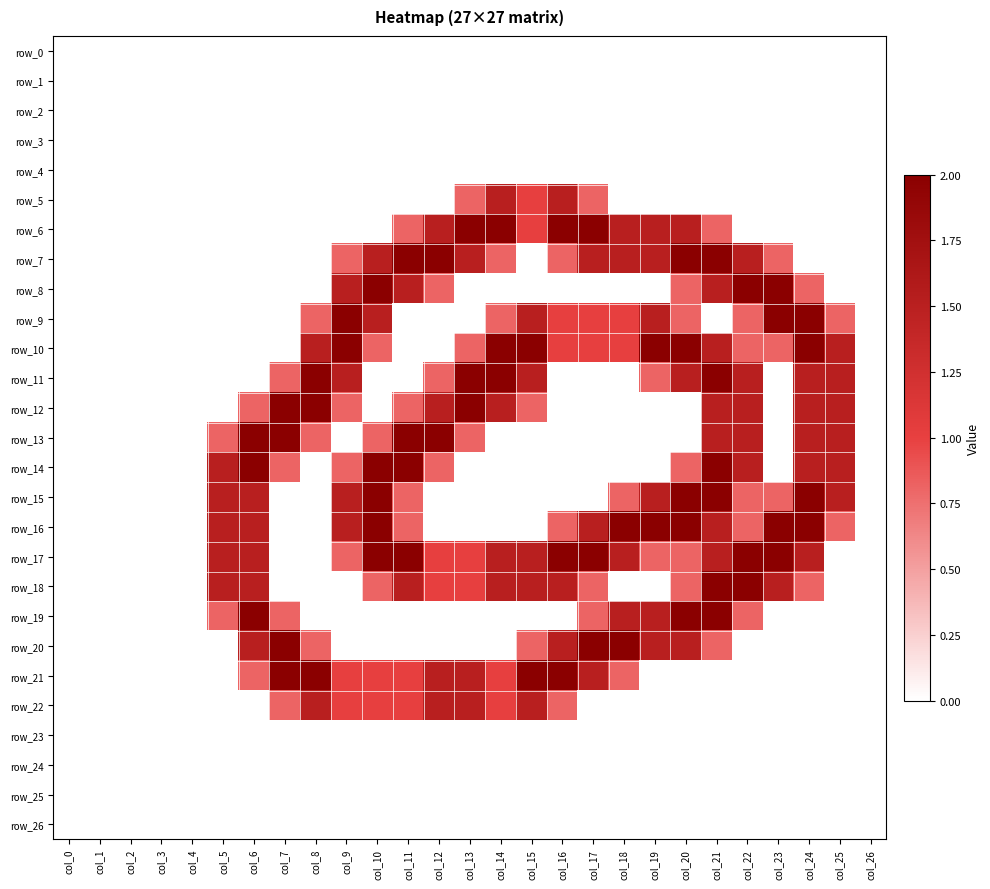

At which category does the chart reach its peak across all series?

col_13